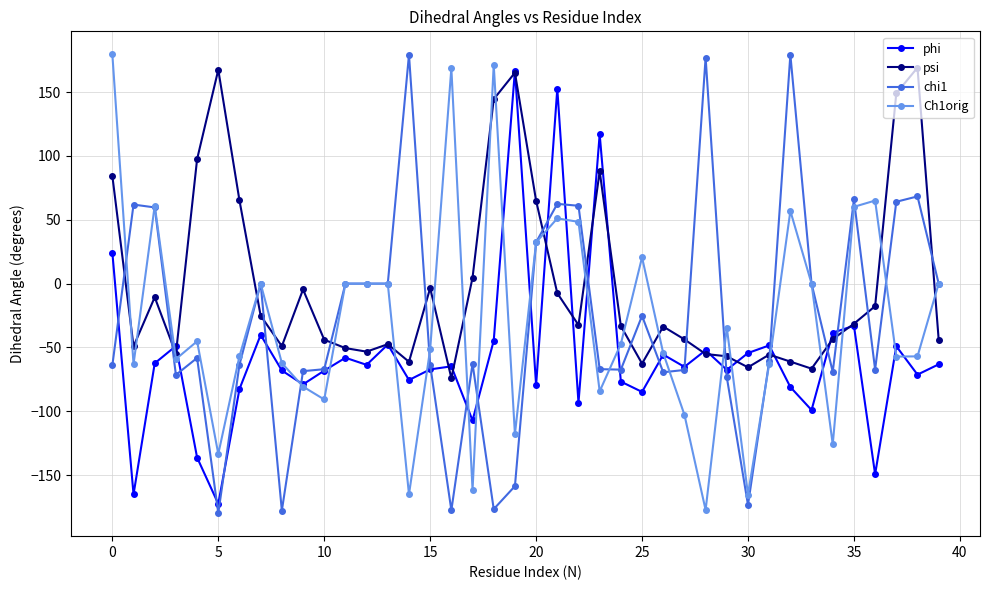

Does the chart have visible grid lines?

Yes